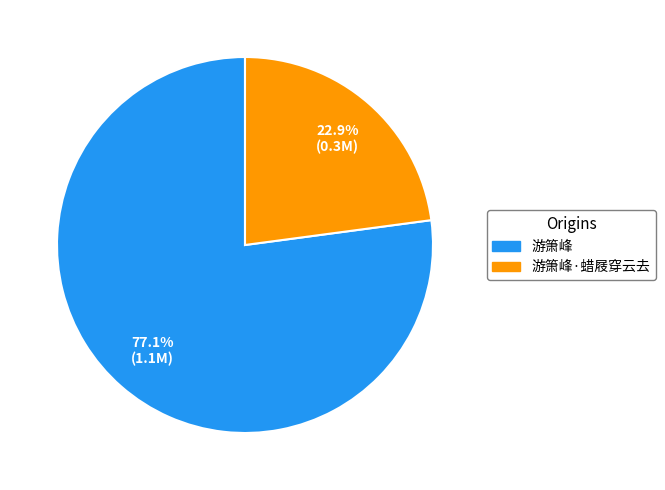

What percentage is NOT represented by 游箫峰?

22.9%